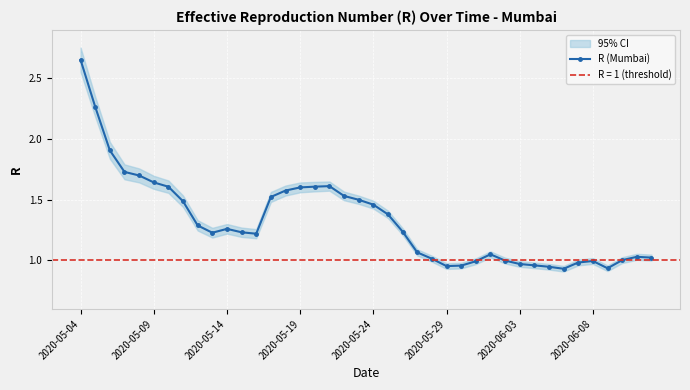

At which label is the value closest to 1?

29